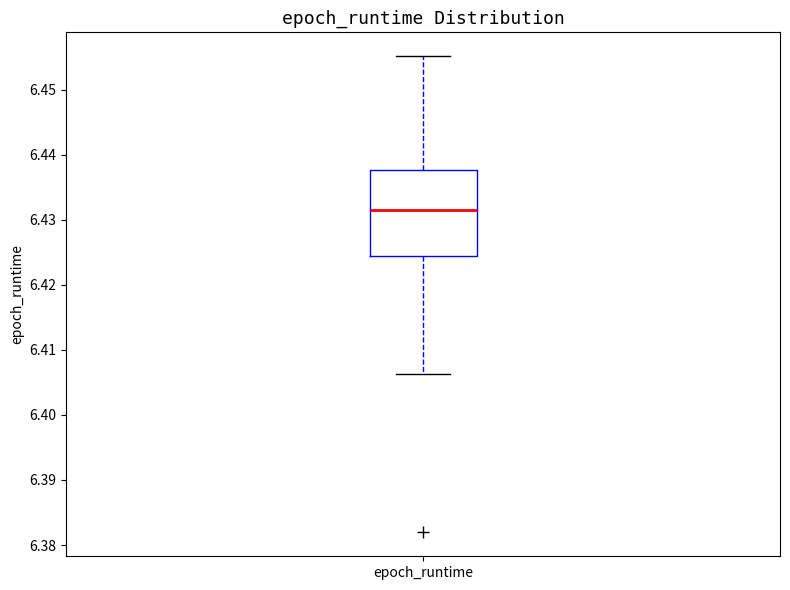

Read this box plot against the y-axis: the position of the median line, the range covered by the box, and the ends of both whiskers. The values are not printed on the chart, so give them approximately, as read against the axis.

median 6.432, box 6.424 to 6.438, whiskers 6.406 to 6.455